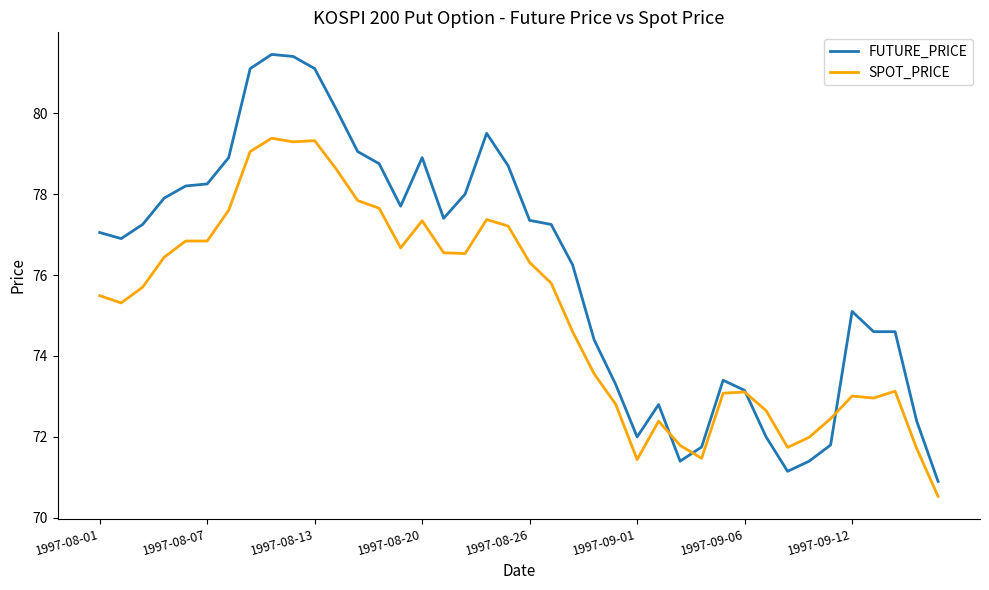

Which series has the largest total across all categories?

FUTURE_PRICE